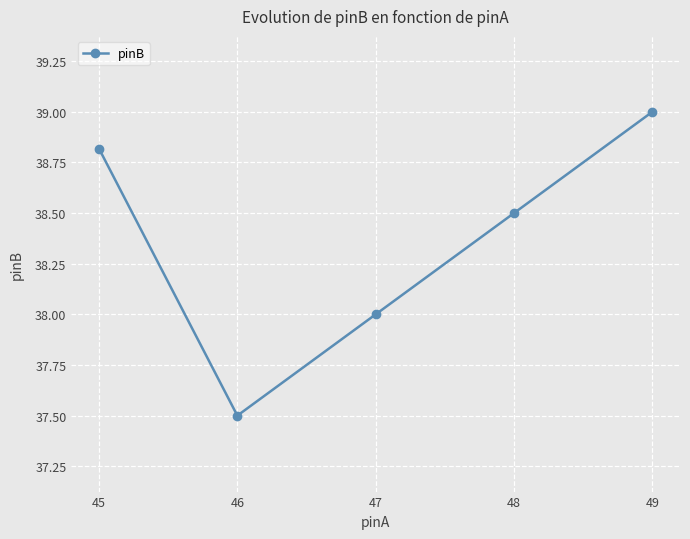

At which category does the data reach its first local valley?

46